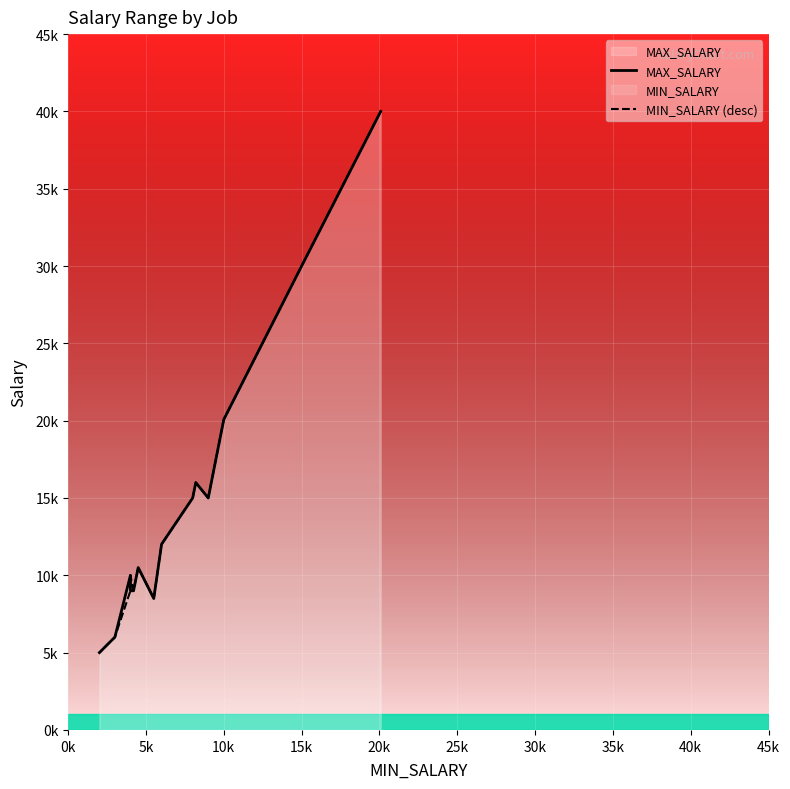

Which series has the widest spread of values?

MAX_SALARY